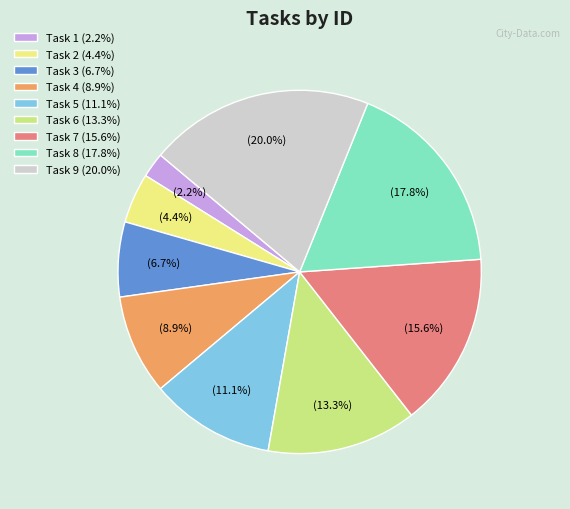

To the nearest percent, what is the average slice percentage?

11%